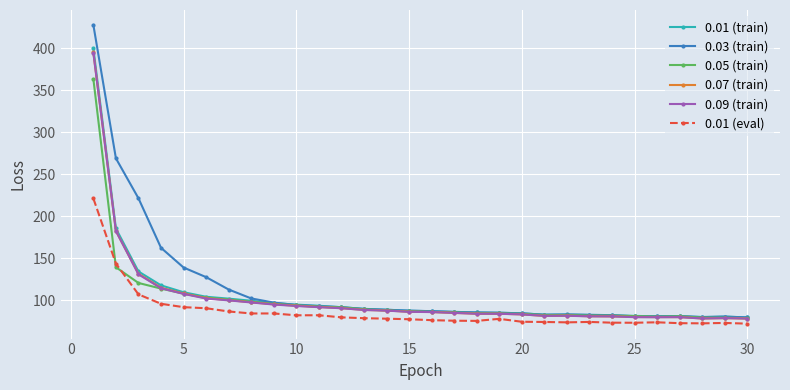

What is the value of the 0.03 (train) point at the 14th from the left?

88.8